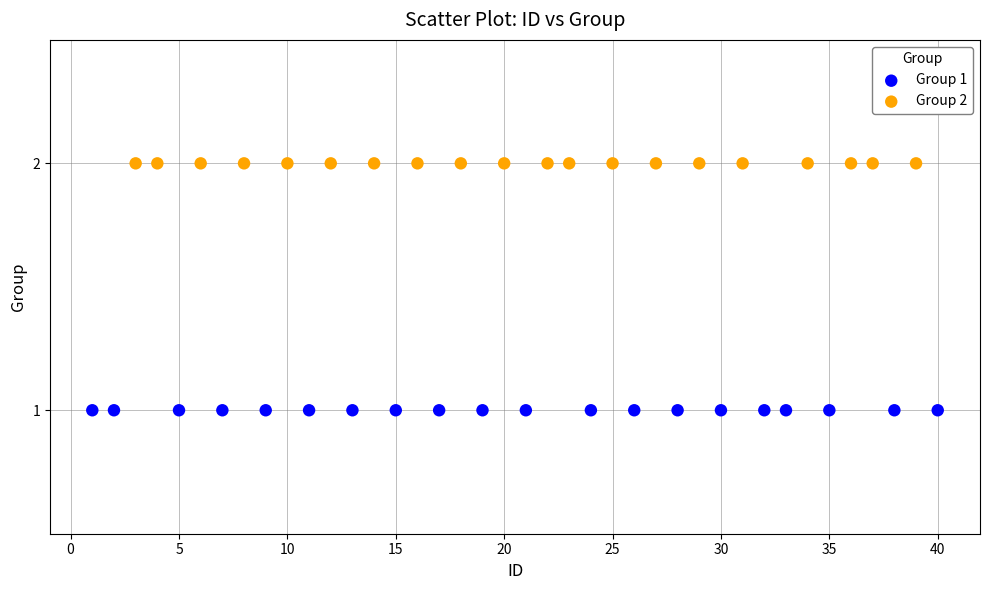

Which series reaches the minimum Y coordinate?

Group 1